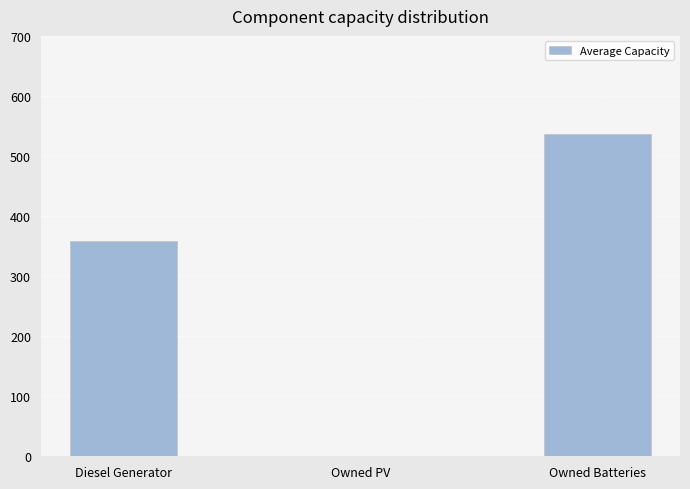

How many distinct data groups are displayed?

1